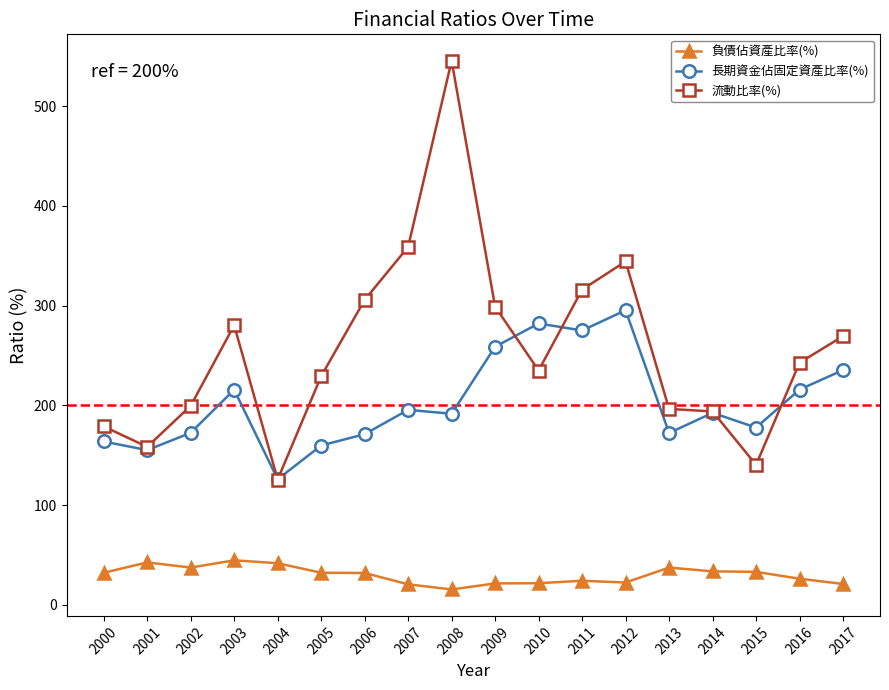

Read the 長期資金佔固定資產比率(%) value at 2016.

215.8